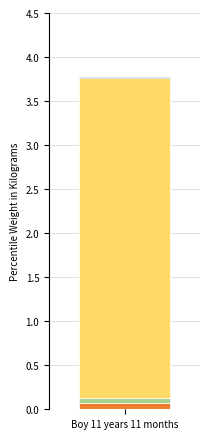

How many data points does each series have?

1